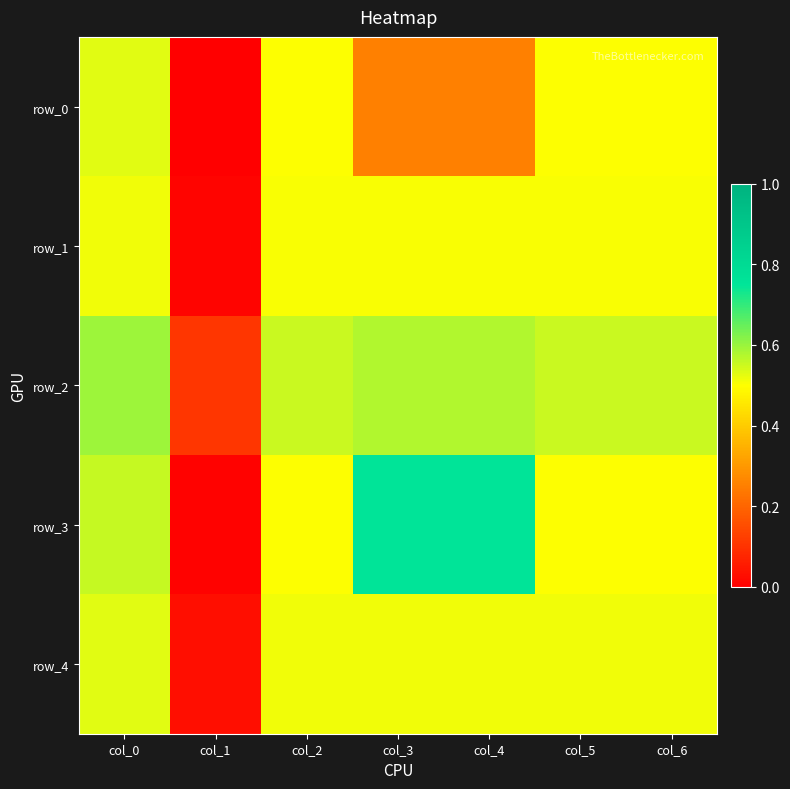

Count the row_0 values in the range 0 to 1.

7